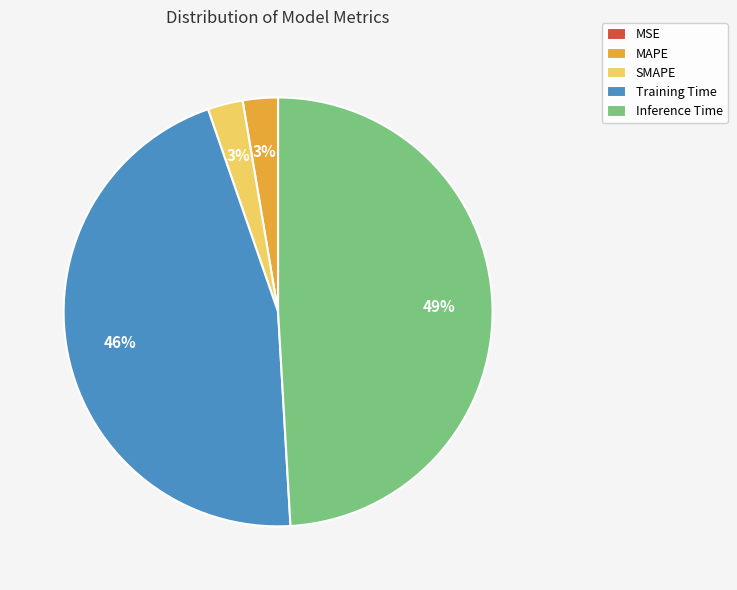

Is there a majority slice in this chart?

No